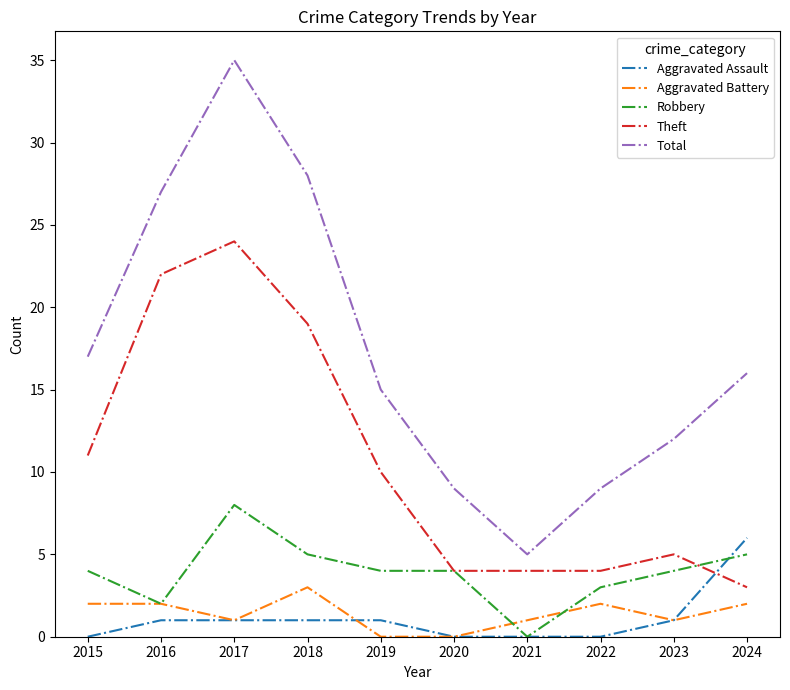

Is the value of Total at 2018 greater than the value of Aggravated Assault at 2017?

Yes